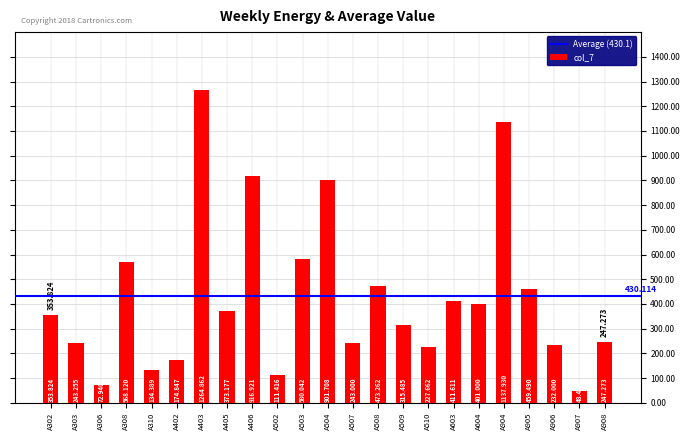

Rank the categories by value from lowest to highest.

A907, A306, A502, A310, A402, A510, A906, A507, A303, A908, A509, A302, A405, A604, A603, A905, A508, A308, A503, A504, A406, A904, A403